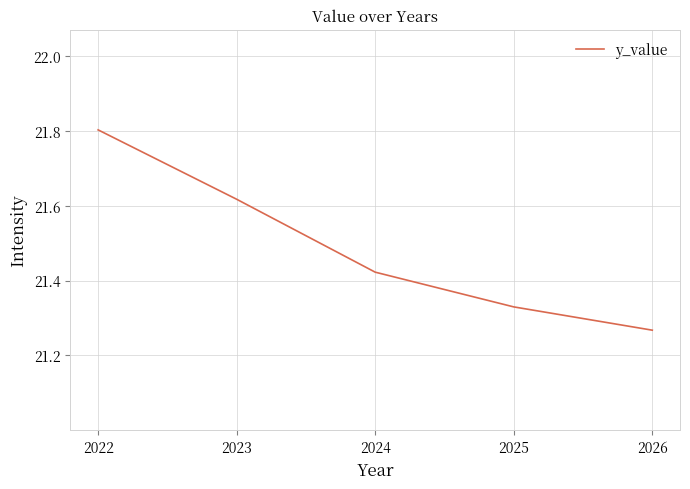

What is the difference between the second highest and minimum values?

0.3